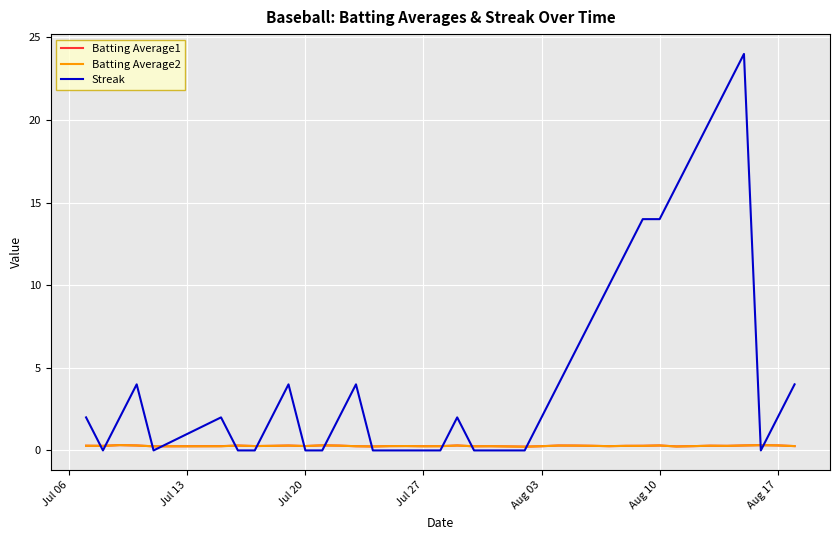

Does the chart display data point markers on the line(s)?

No